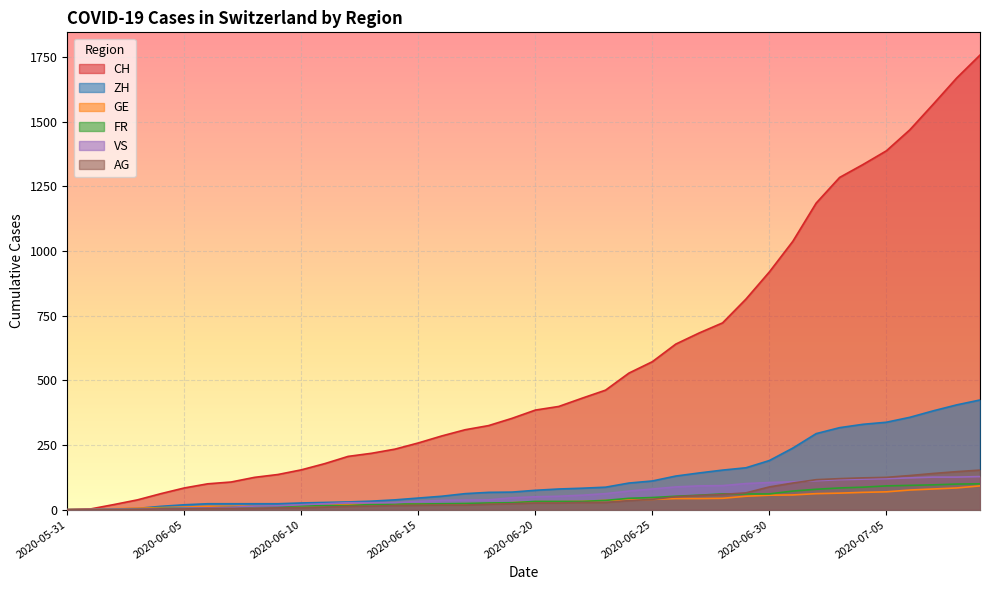

Between 2020-06-27 and 2020-07-01, which is larger?

2020-07-01